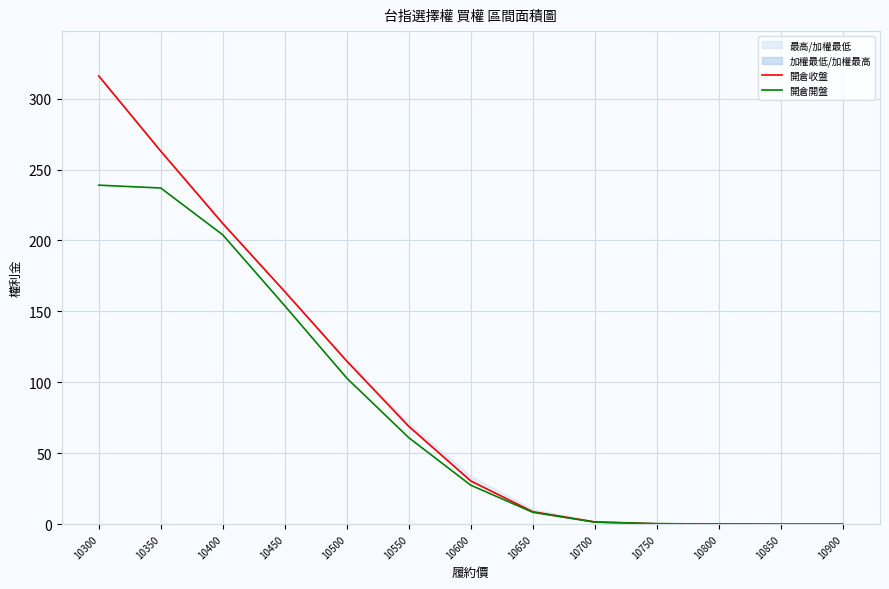

Is it true that 開倉收盤 equals 0.4 at 10750?

False